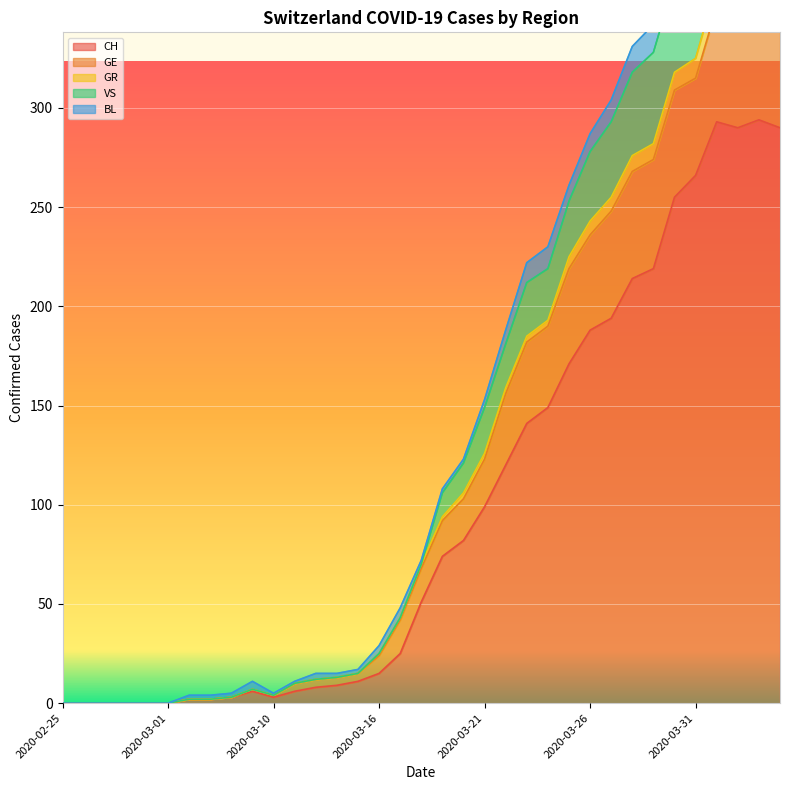

List the labels in order of CH value, smallest first.

2020-02-25, 2020-02-26, 2020-02-27, 2020-02-28, 2020-02-29, 2020-03-01, 2020-03-06, 2020-03-07, 2020-03-08, 2020-03-10, 2020-03-09, 2020-03-11, 2020-03-12, 2020-03-13, 2020-03-14, 2020-03-16, 2020-03-17, 2020-03-18, 2020-03-19, 2020-03-20, 2020-03-21, 2020-03-22, 2020-03-23, 2020-03-24, 2020-03-25, 2020-03-26, 2020-03-27, 2020-03-28, 2020-03-29, 2020-03-30, 2020-03-31, 2020-04-02, 2020-04-04, 2020-04-01, 2020-04-03